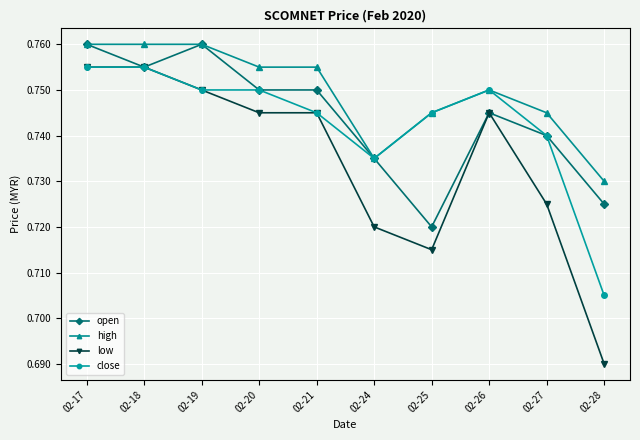

The close series shows 1.2 at 02-20. True or false?

False